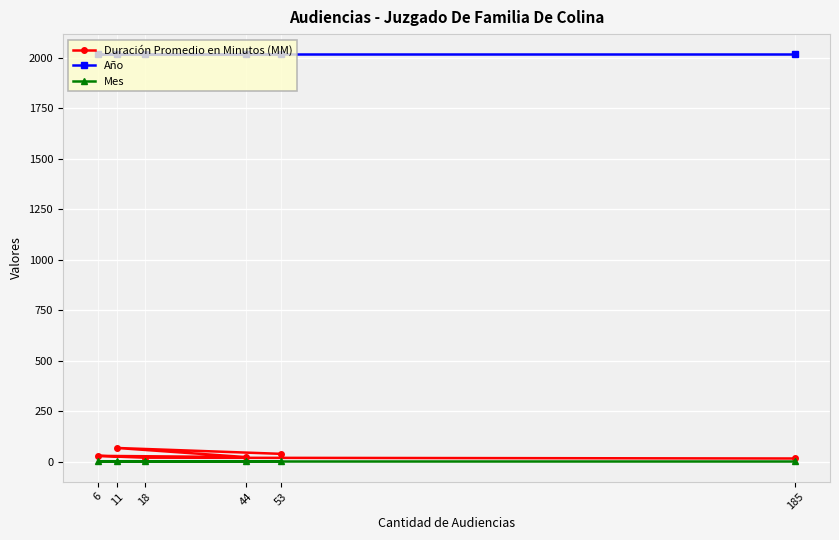

True or false: Duración Promedio en Minutos (MM) and Año cross at least once.

False